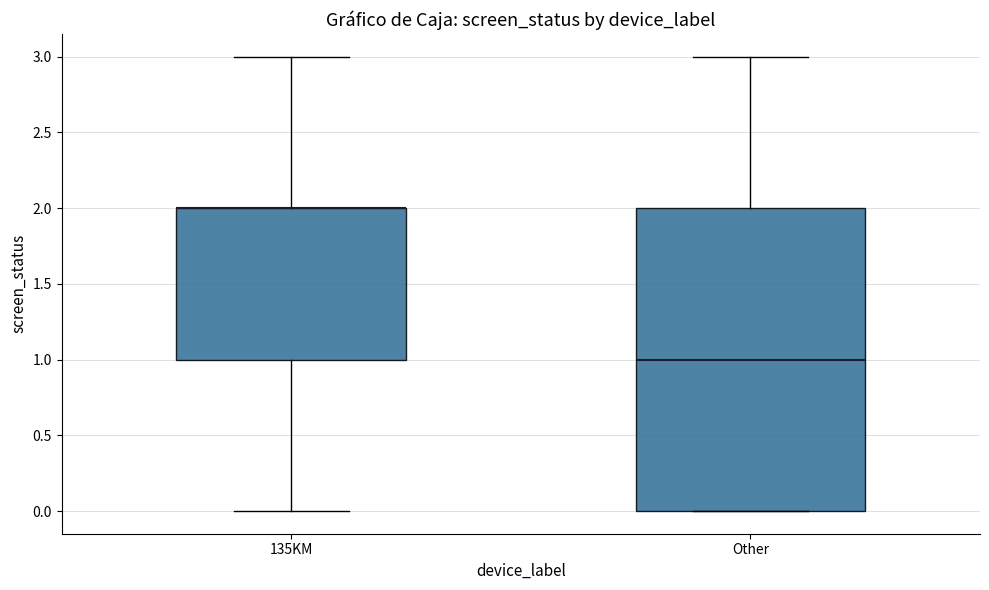

Where is the upper edge of the box for 135KM on the y-axis? The values are not printed on the chart, so give them approximately, as read against the axis.

2